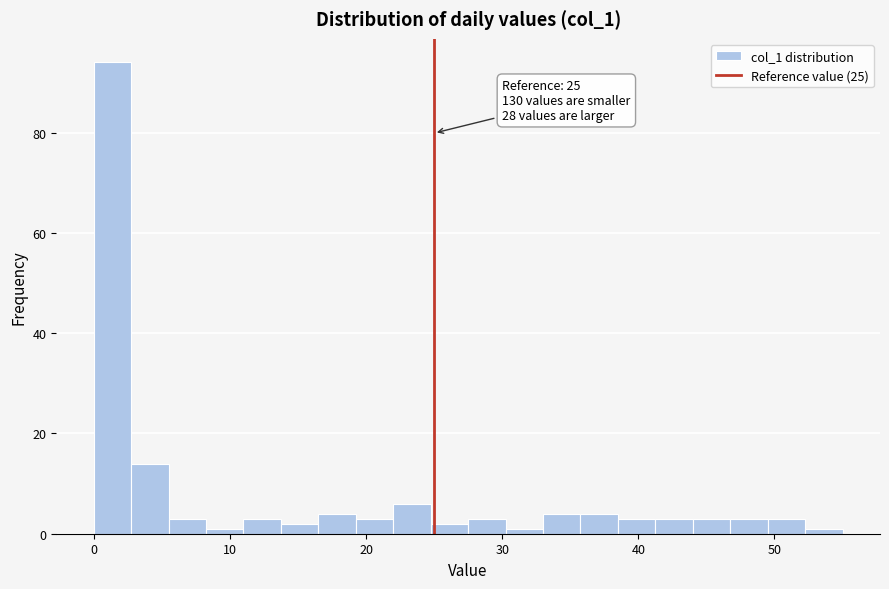

Around what value on the x-axis is the tallest bar? Give the approximate position of its centre, as read against the axis.

1